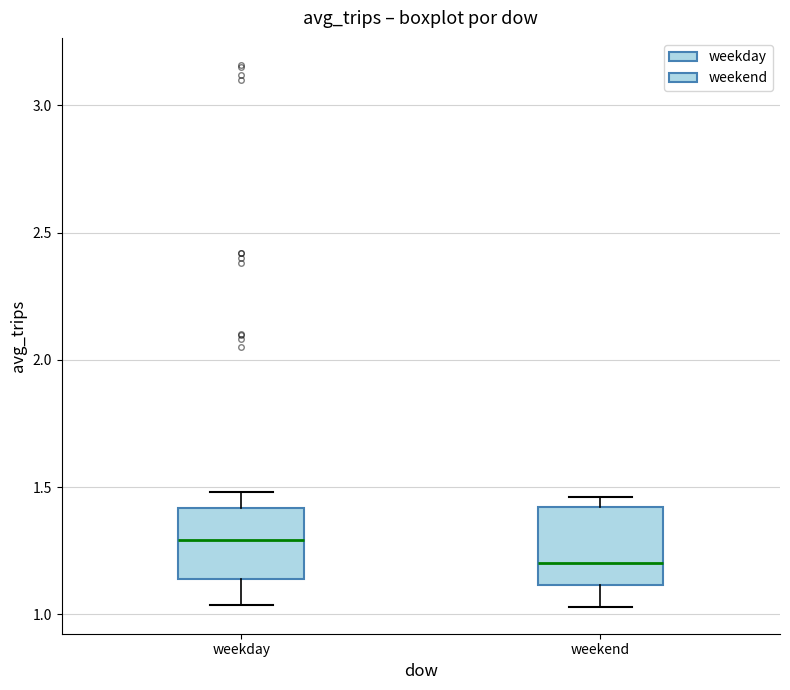

Reading left to right, transcribe this box plot: for each box, give where its median line is, the range the box spans, and where its two whiskers end, as read against the y-axis. The values are not printed on the chart, so give them approximately, as read against the axis.

weekday: median 1.30, box 1.15 to 1.40, whiskers 1.05 to 1.50
weekend: median 1.20, box 1.10 to 1.40, whiskers 1.05 to 1.45